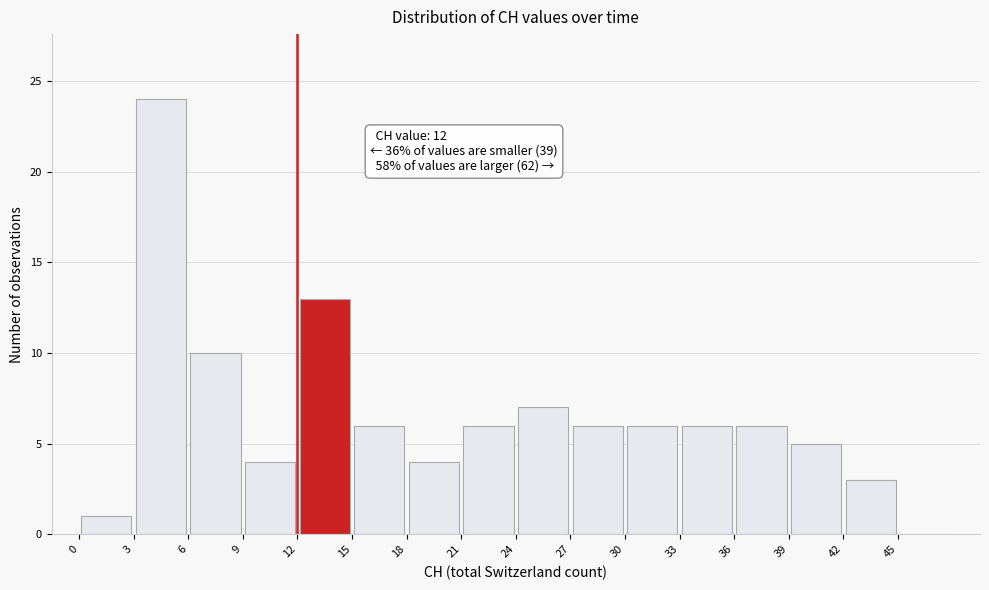

Which range on the x-axis has the tallest bar?

3 to 6